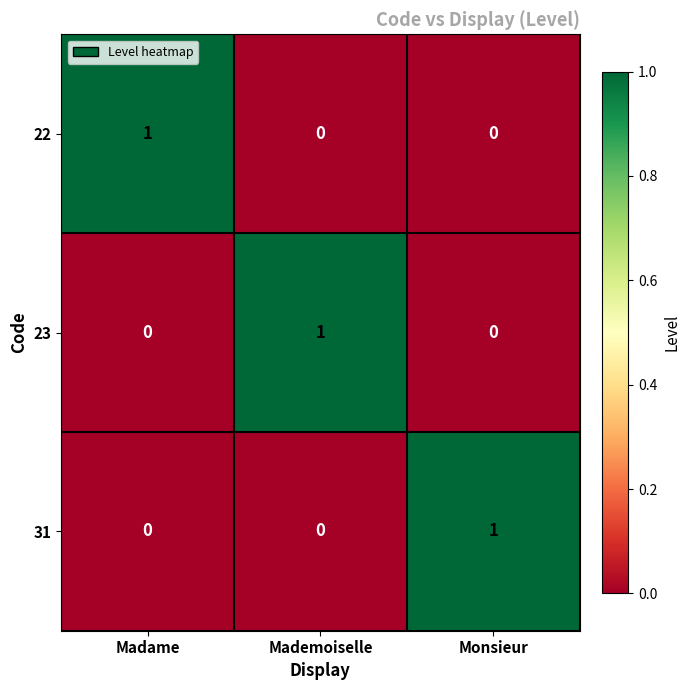

What is the total value across all series at Madame?

1